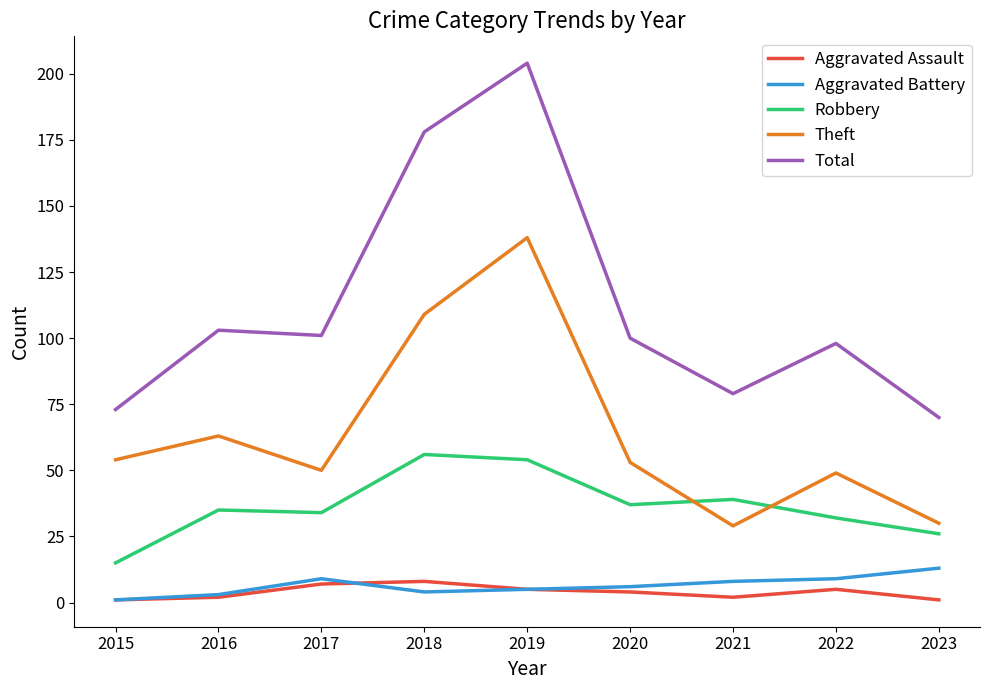

Is it true that Theft equals 29 at 2017?

False